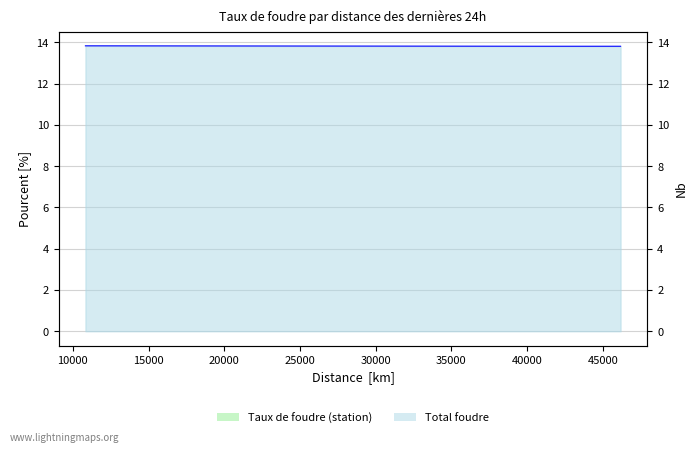

Is it true that the value at 25000 is 18.5?

False